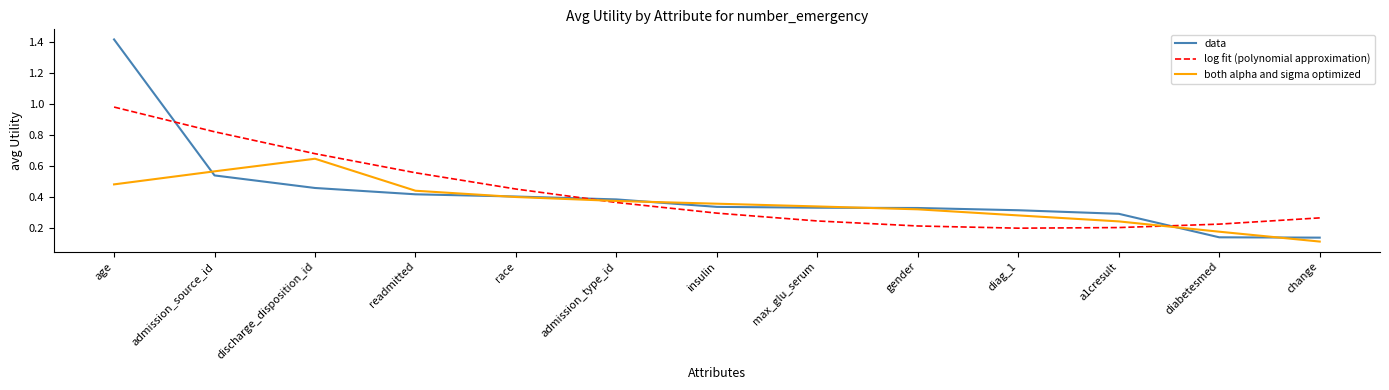

Between age and gender, which series saw the biggest shift?

data